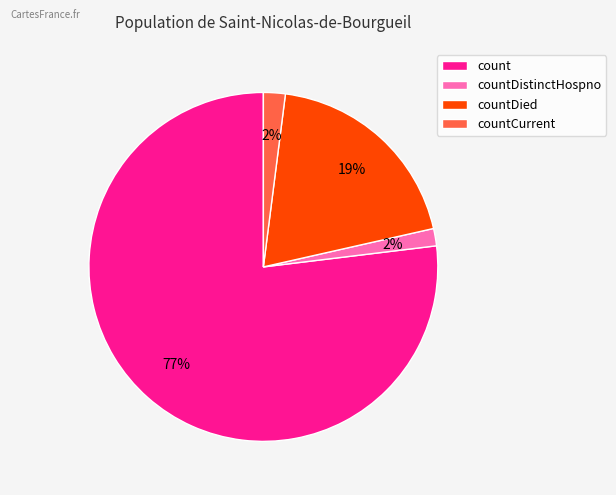

To the nearest percent, what is the average slice percentage?

25%